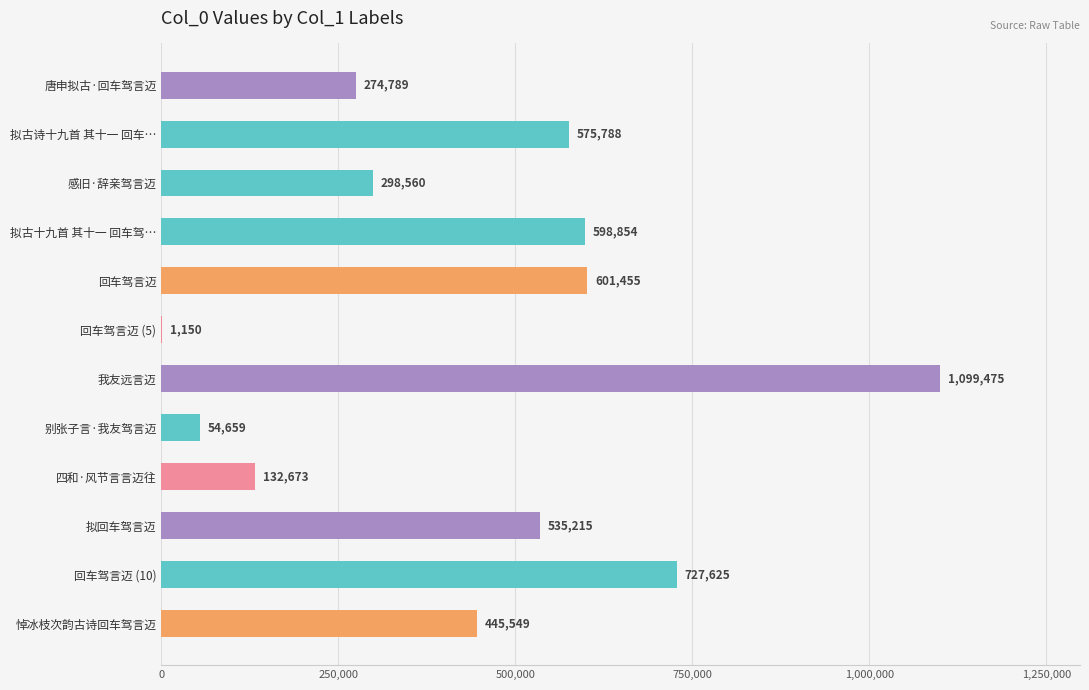

What is the change in value from 感旧·辞亲驾言迈 to 回车驾言迈 (5)?

-297410